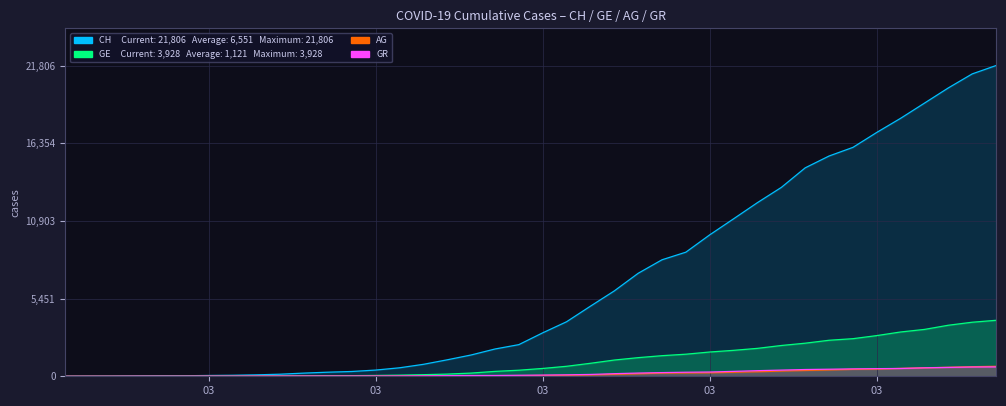

Which series has the widest spread of values?

CH